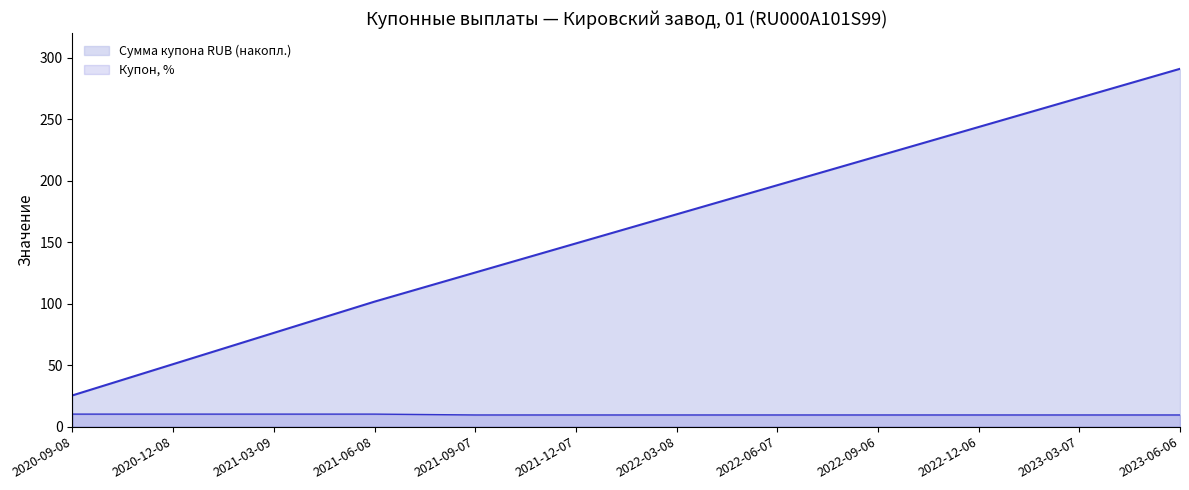

Does the chart display data point markers on the line(s)?

No